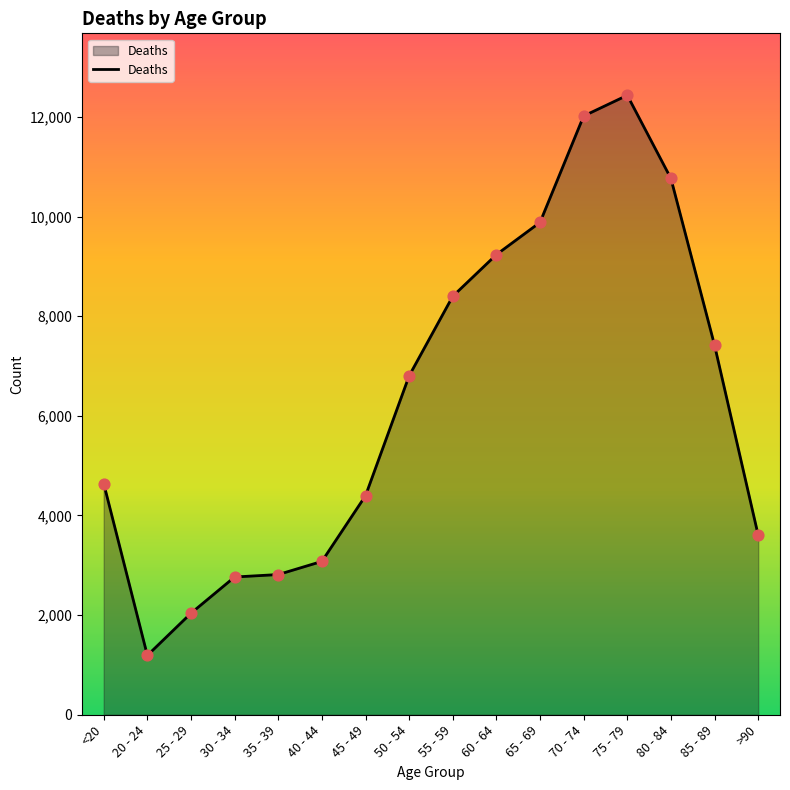

Approximately how many times larger is the value at 65 - 69 compared to 25 - 29?

4.8